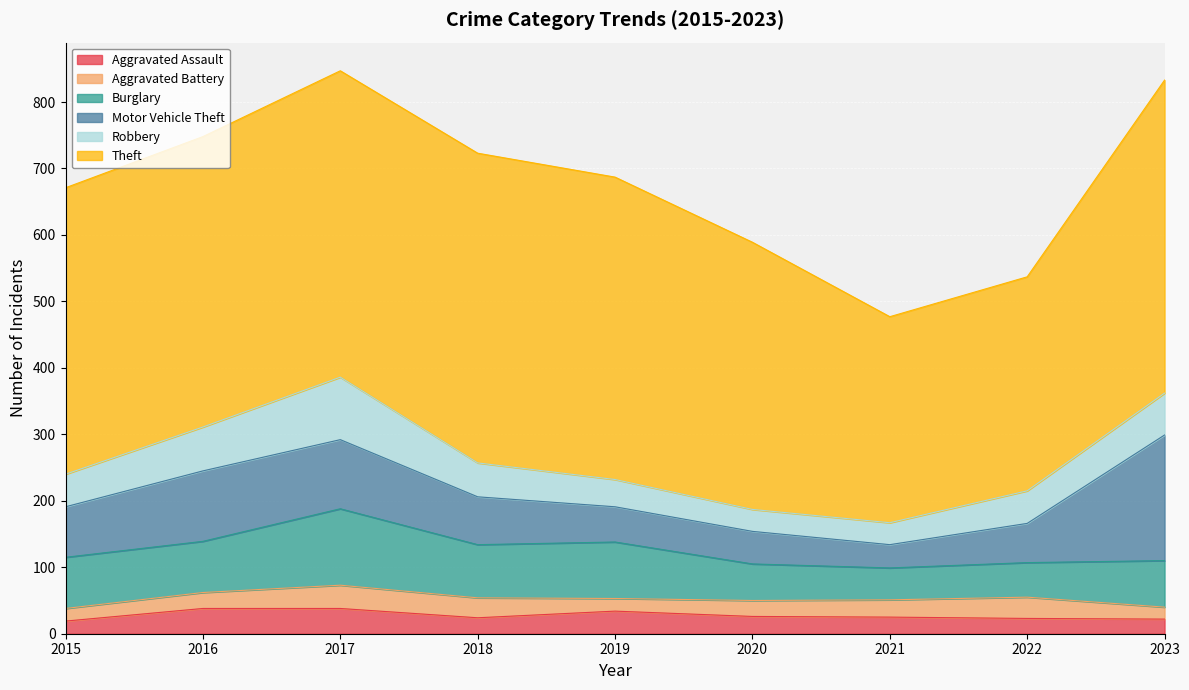

What is the sum of the Motor Vehicle Theft values at 2017 and 2021?

139